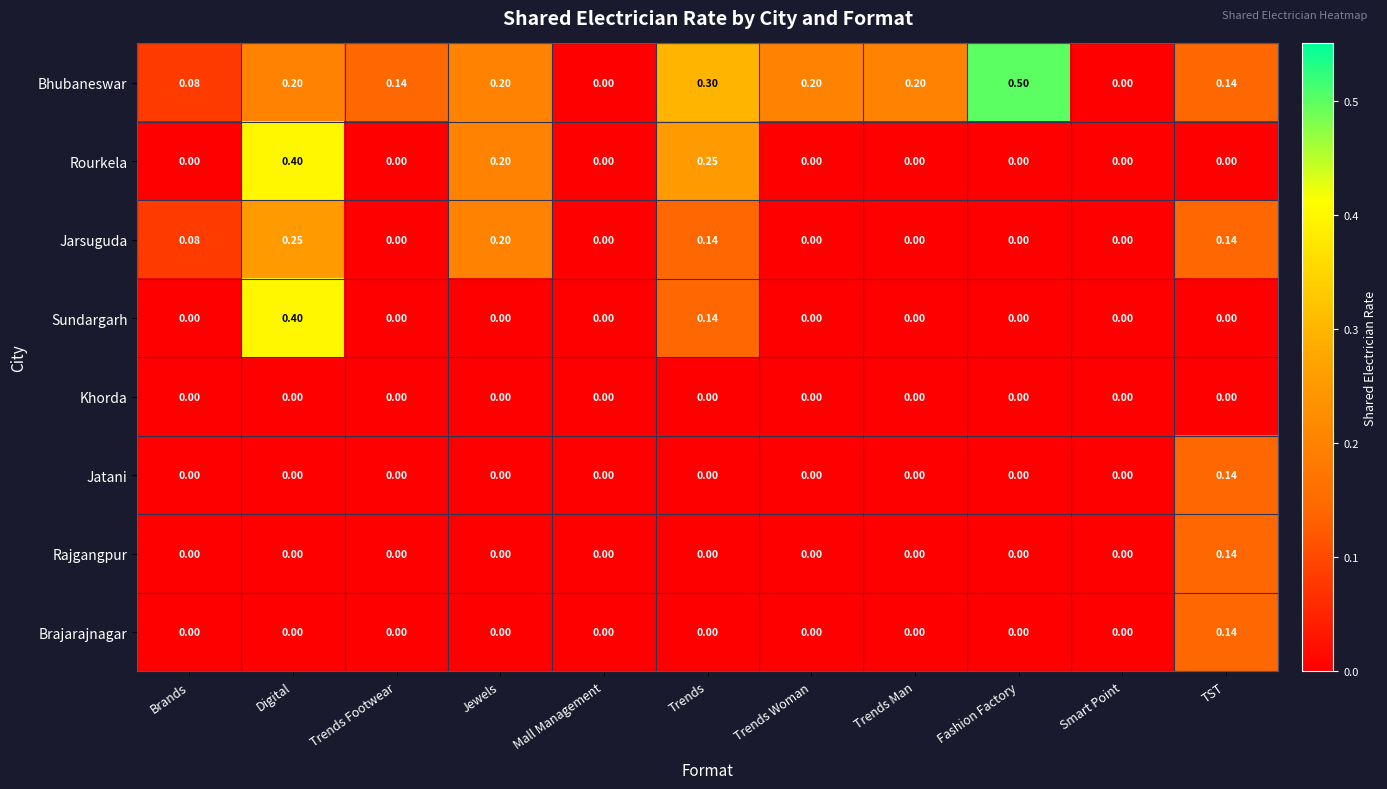

Which series changed the most between Trends and Smart Point?

Bhubaneswar